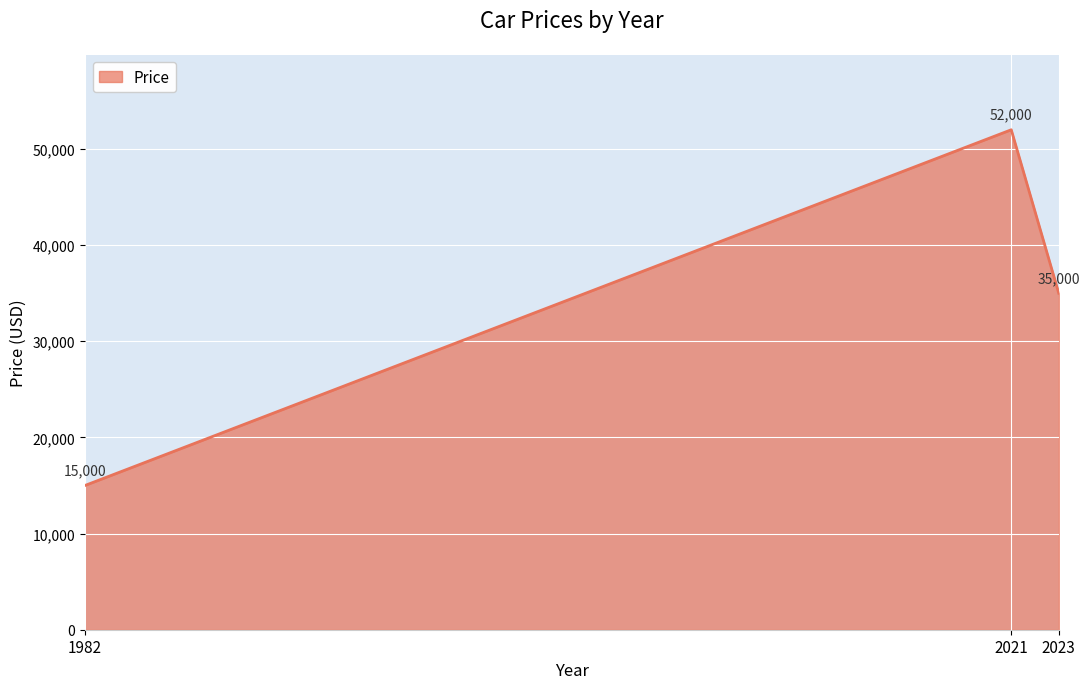

Reading left to right, extract all data points from this chart.

15000	52000	35000